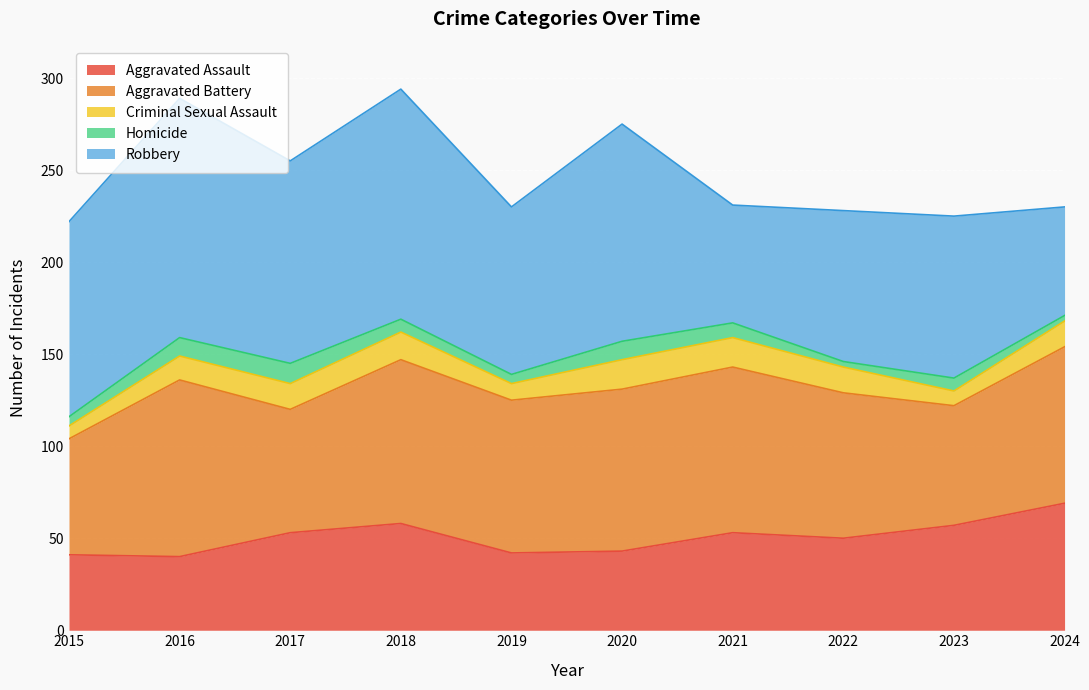

Where is the first local maximum for Homicide?

2017